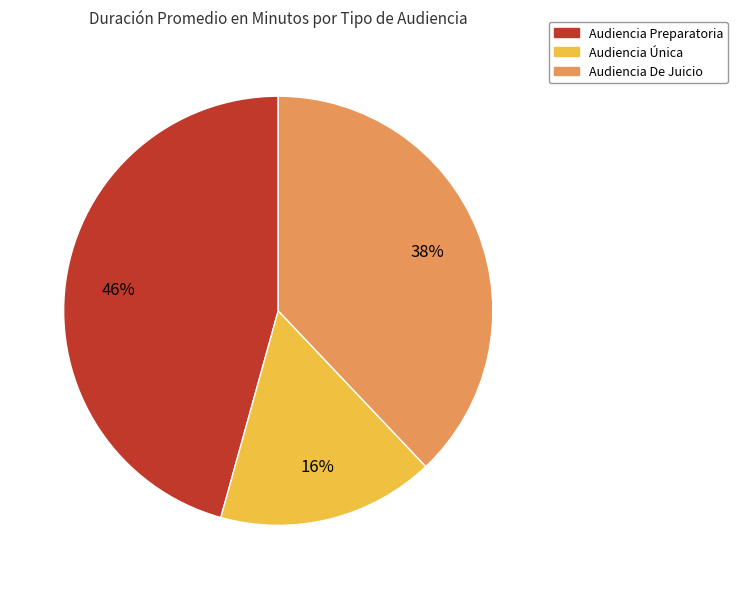

Combined, do Audiencia Única and Audiencia Preparatoria account for over 50%?

Yes